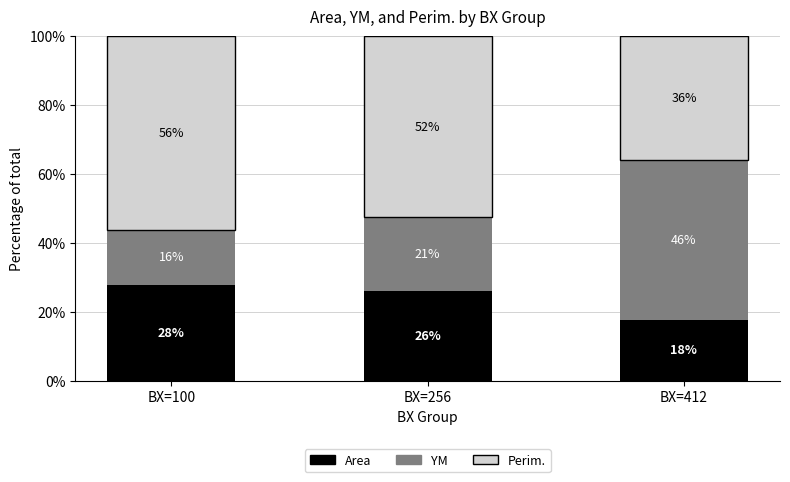

Does the chart contain stacked bars?

Yes